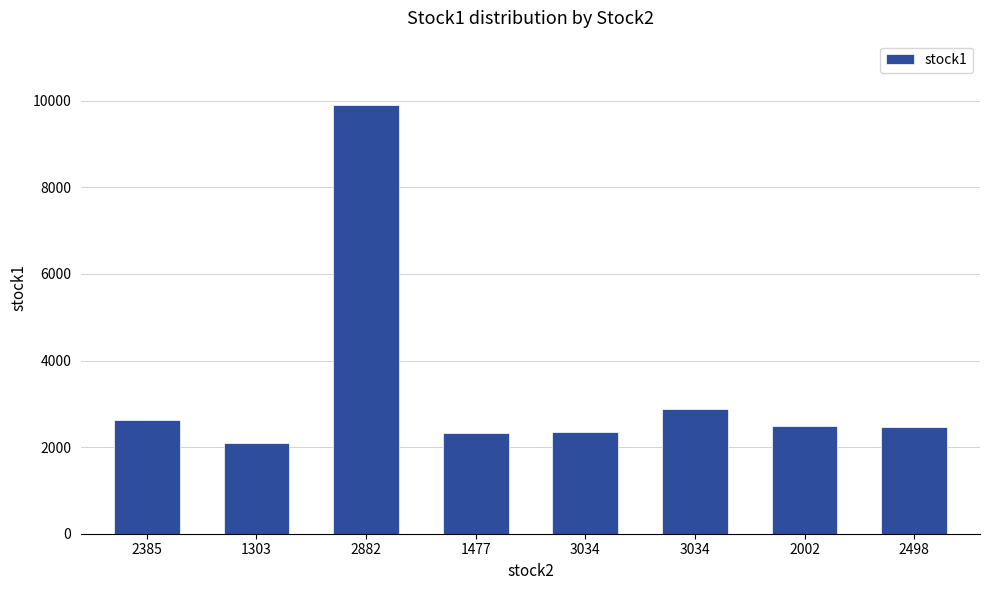

How many categories are shown in the chart?

8